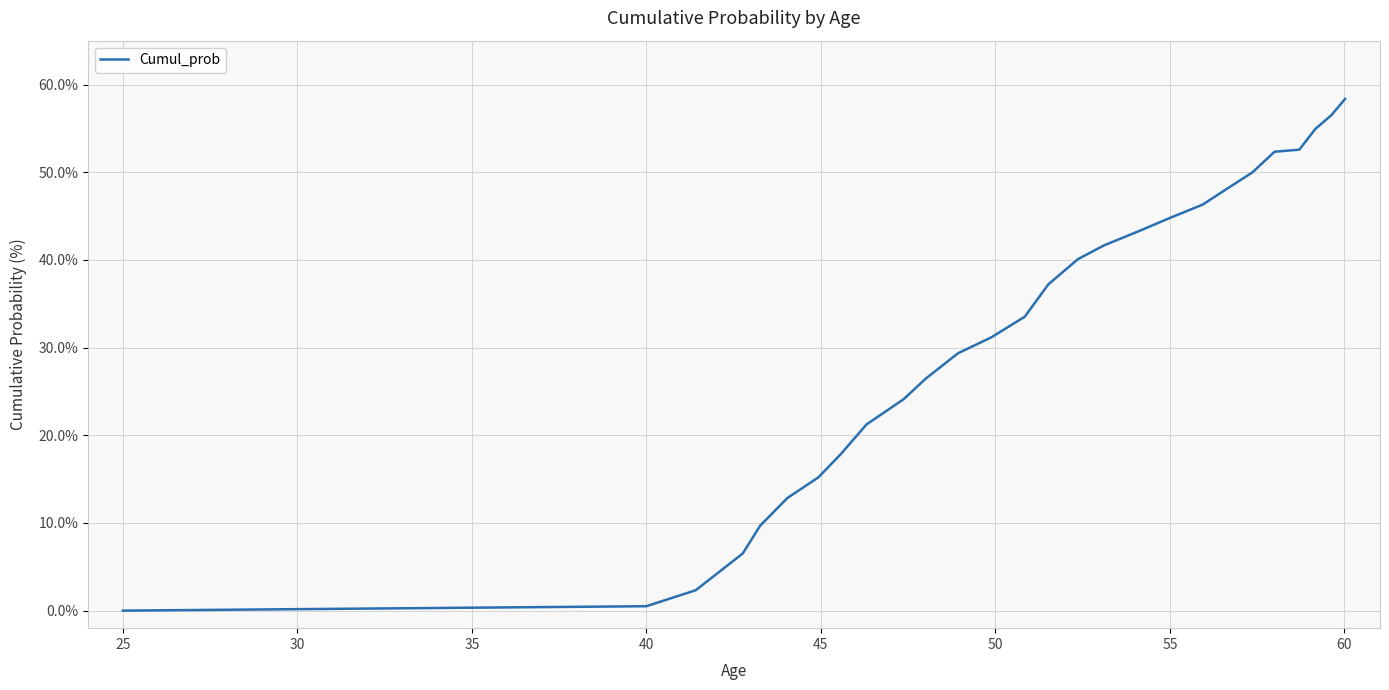

What is the difference between the maximum and minimum values?

58.4